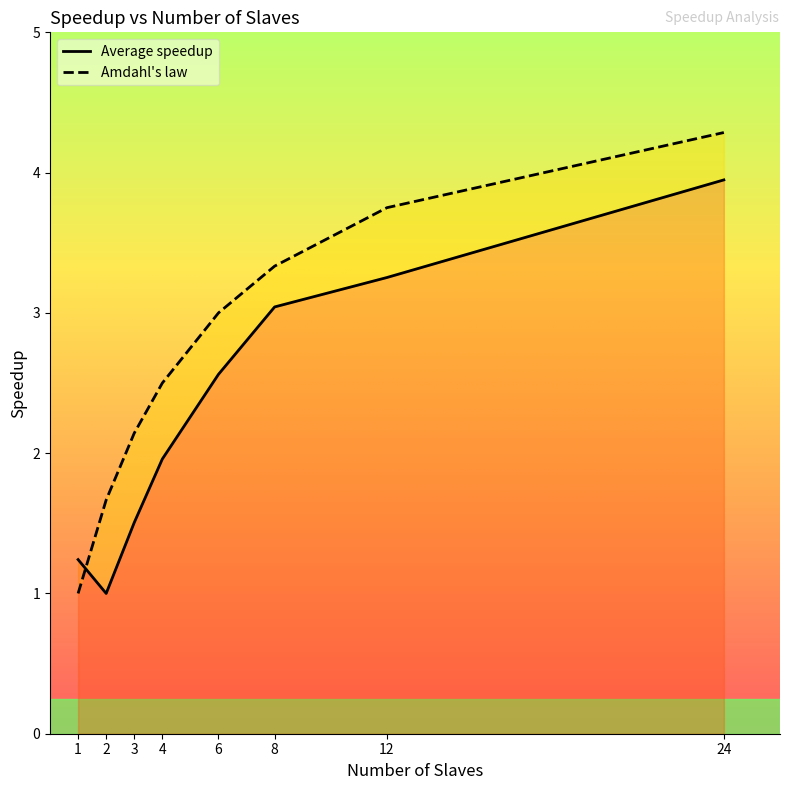

At which label does Average speedup first exceed 2?

6